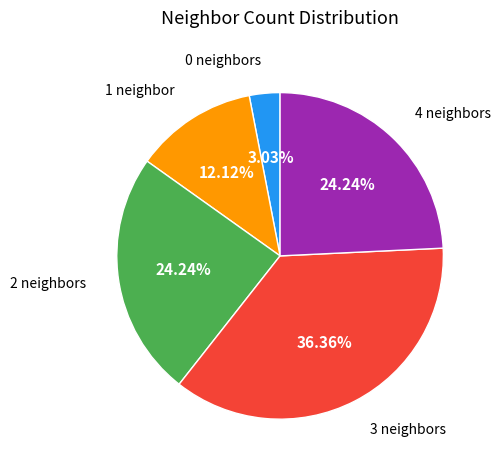

Count the number of slices in the pie.

5